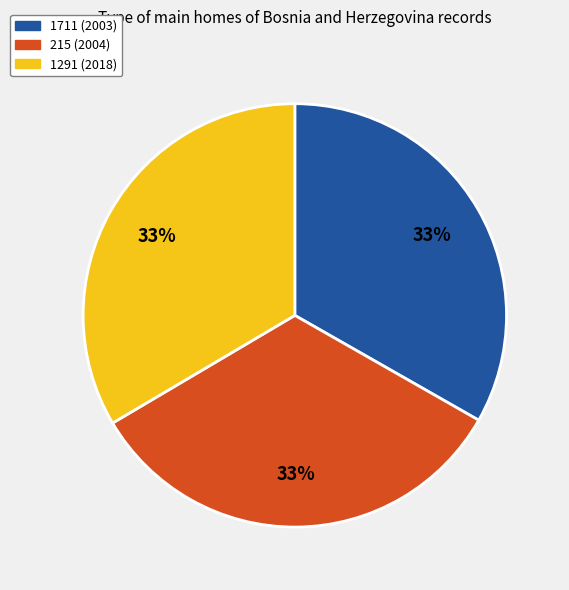

To the nearest percent, what portion does 215 (2004) represent?

33%